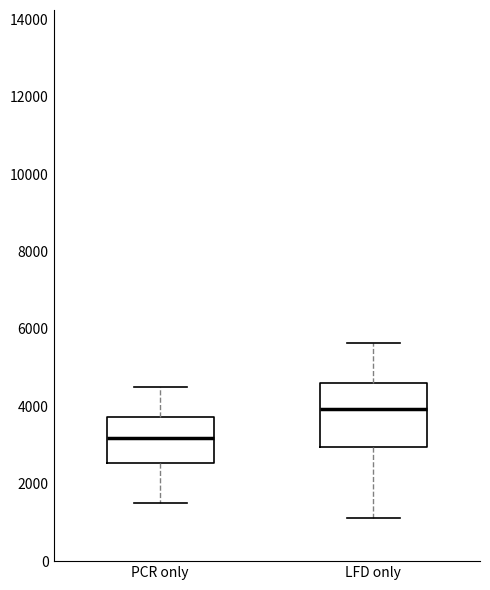

Where does the median line of the box for PCR only sit on the y-axis? The values are not printed on the chart, so give them approximately, as read against the axis.

3200